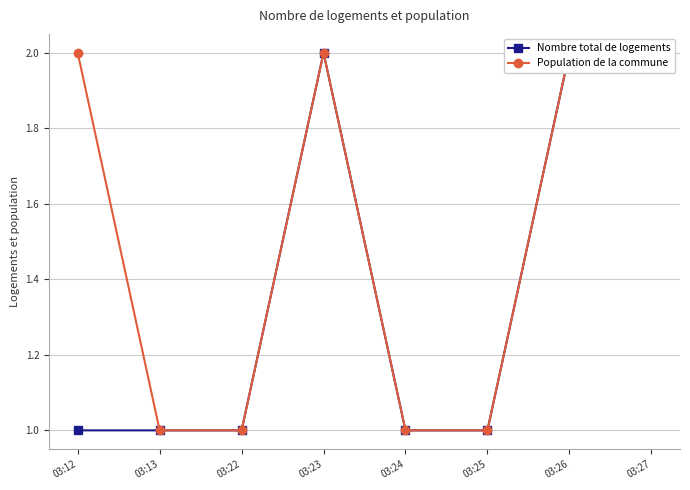

What is the lowest value of the Population de la commune series?

1